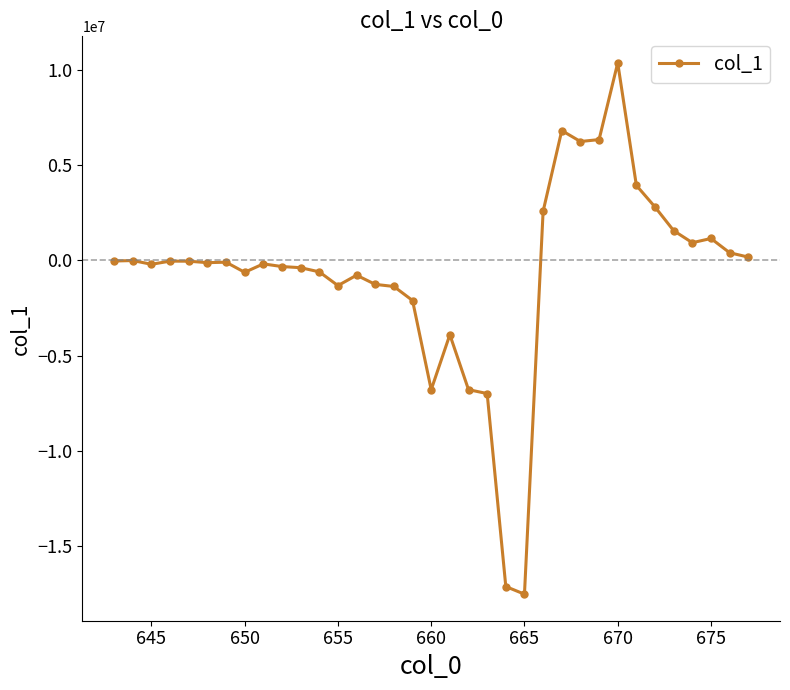

What is the maximum value shown in the chart?

10352206.7